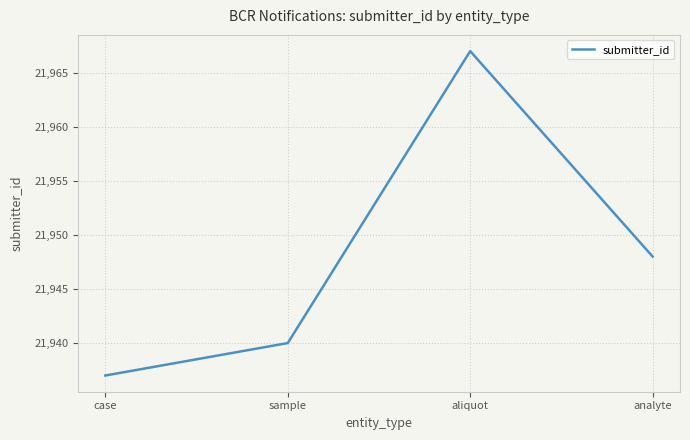

List the labels in order of value, smallest first.

case, sample, analyte, aliquot